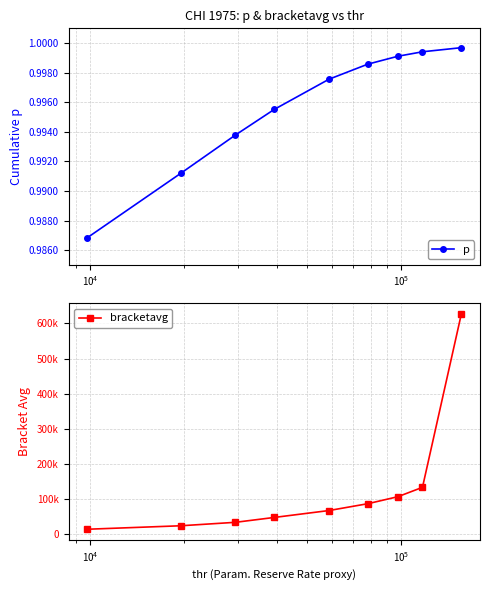

Is this an area chart (filled region under the line)?

No